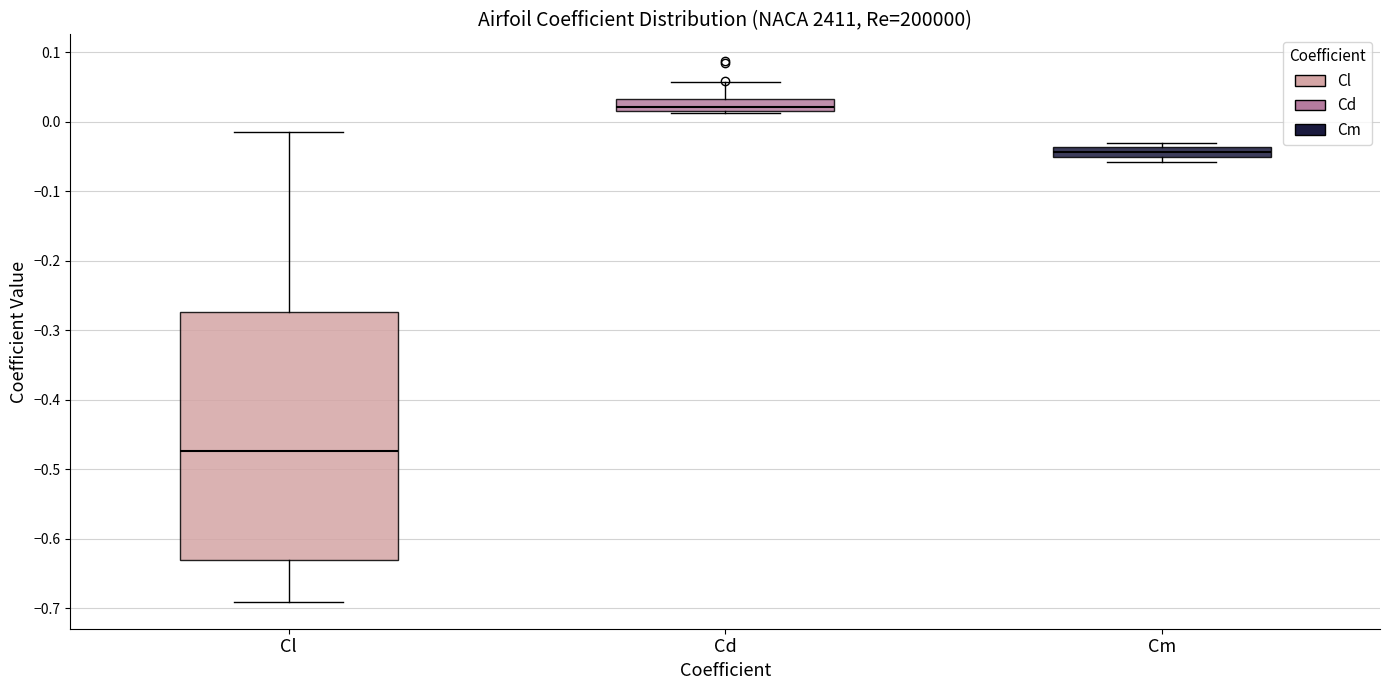

Where is the upper edge of the box for Cl on the y-axis? The values are not printed on the chart, so give them approximately, as read against the axis.

-0.27